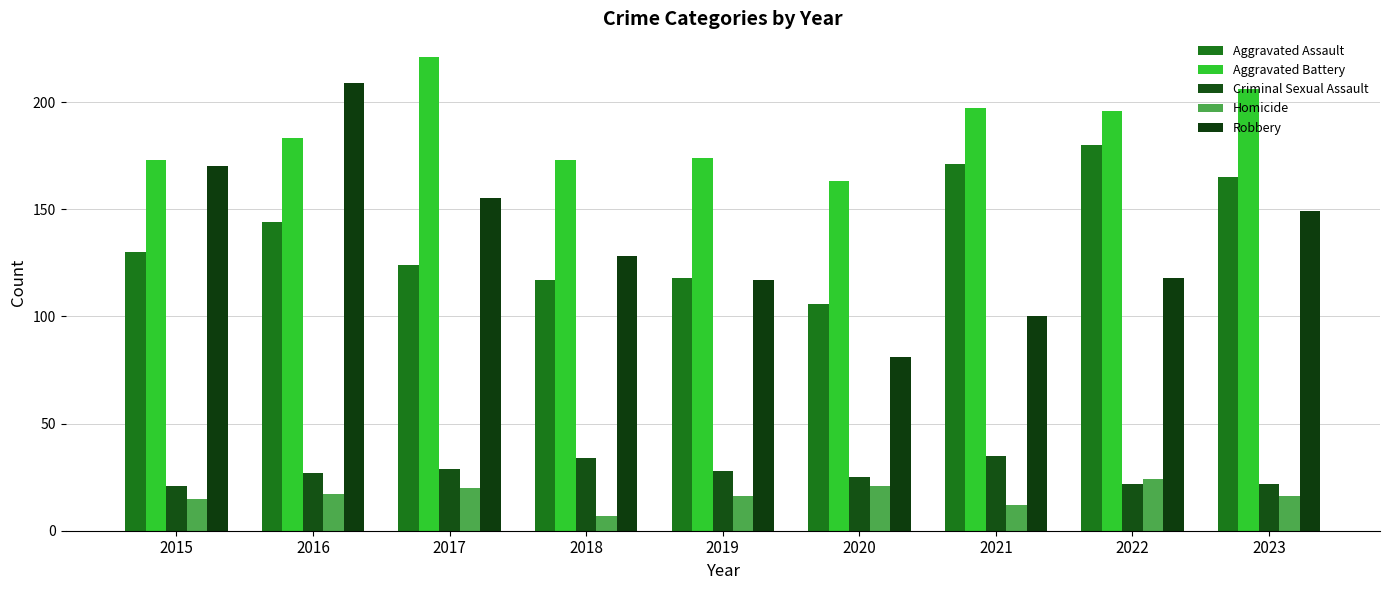

Between 2017 and 2021, which series saw the biggest shift?

Robbery